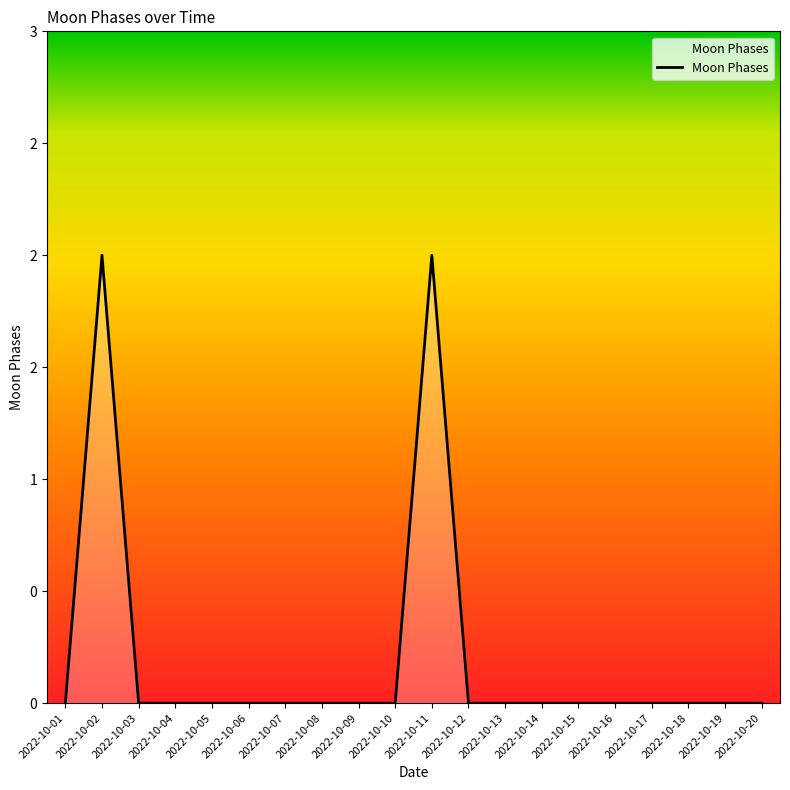

The value at 2022-10-07 is 0. True or false?

True